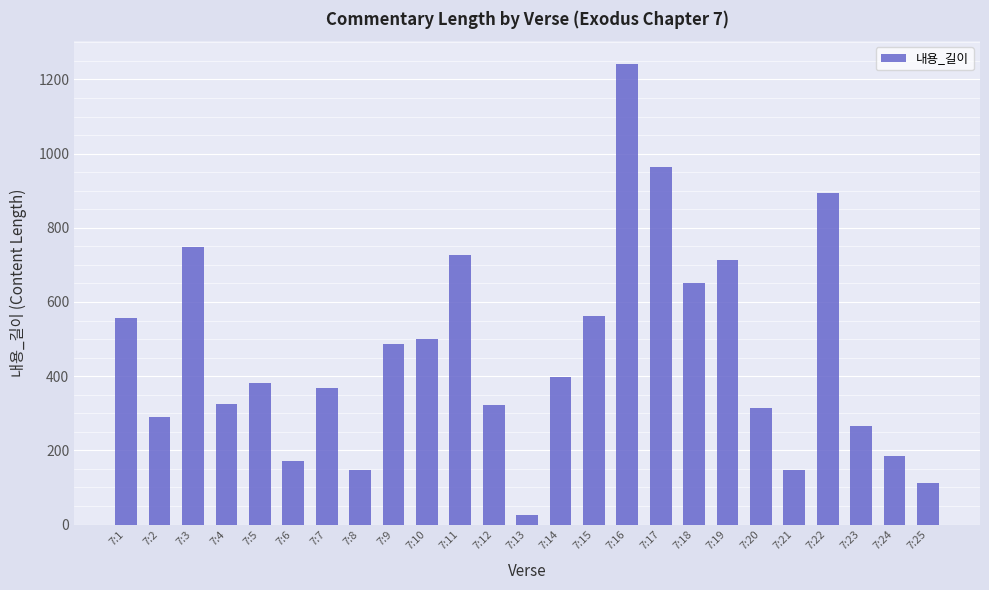

What value does the data have at 7:2, to the nearest 10?

290